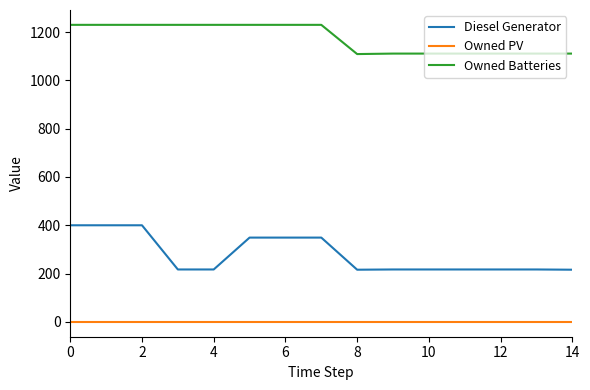

List the series in order of their peak value, lowest first.

Owned PV, Diesel Generator, Owned Batteries